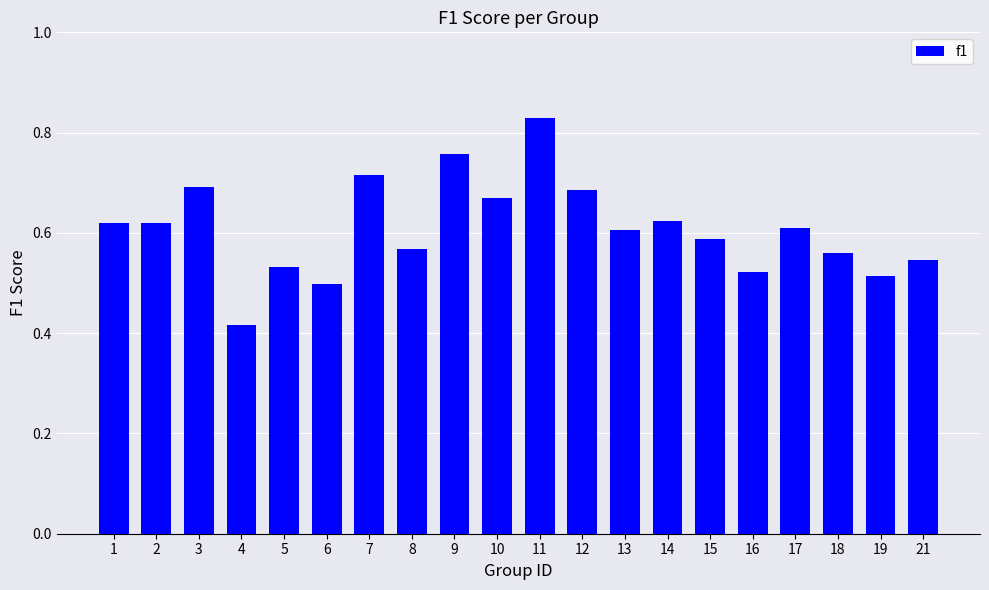

Are the bars grouped side by side (vs. stacked)?

No